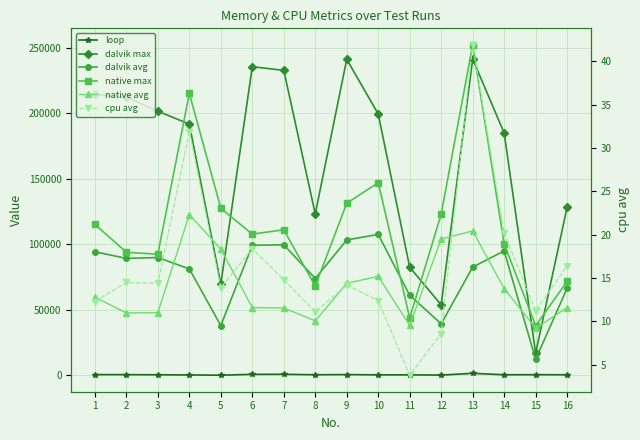

At 10, list the series in order from smallest to largest.

cpu avg, loop, native avg, dalvik avg, native max, dalvik max